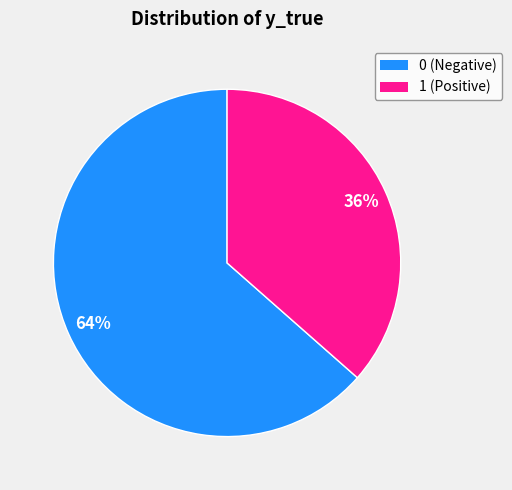

True or false: 1 accounts for 27% of the total.

False